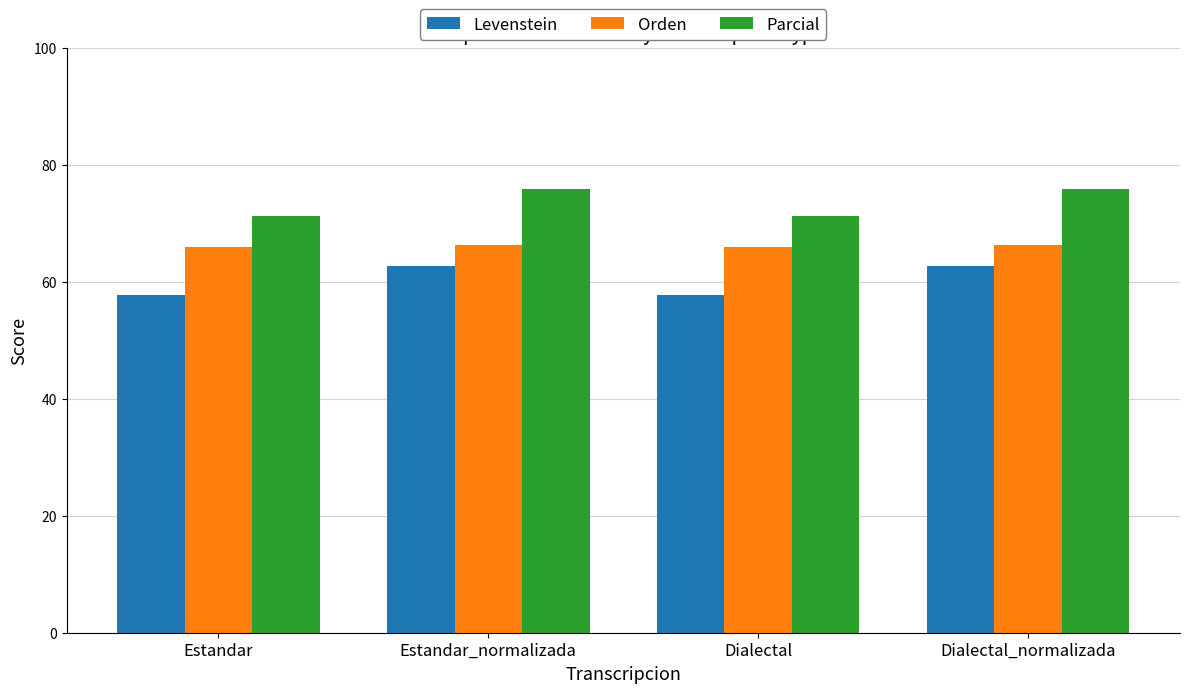

What is the value of the Parcial bar at the 3rd from the left?

71.2